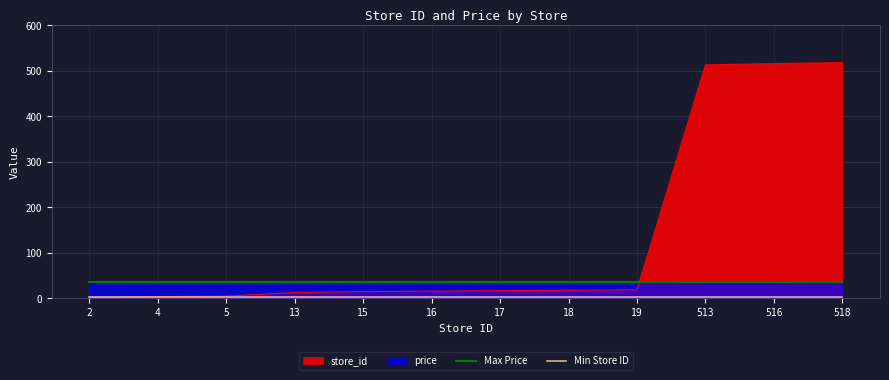

What is the minimum value shown in the chart?

2.0